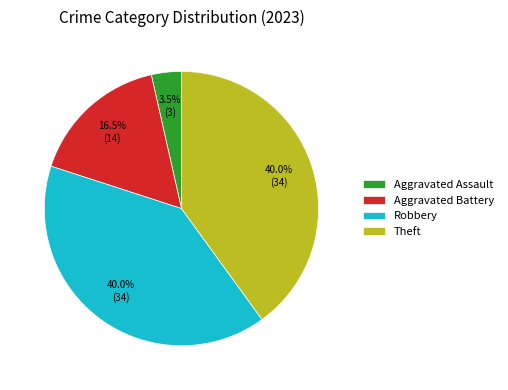

What is the total percentage of Aggravated Battery and Robbery?

56.5%